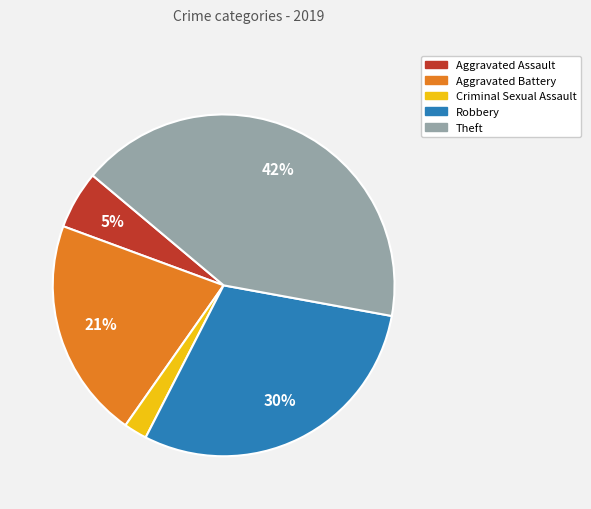

Does any single category account for the majority?

No